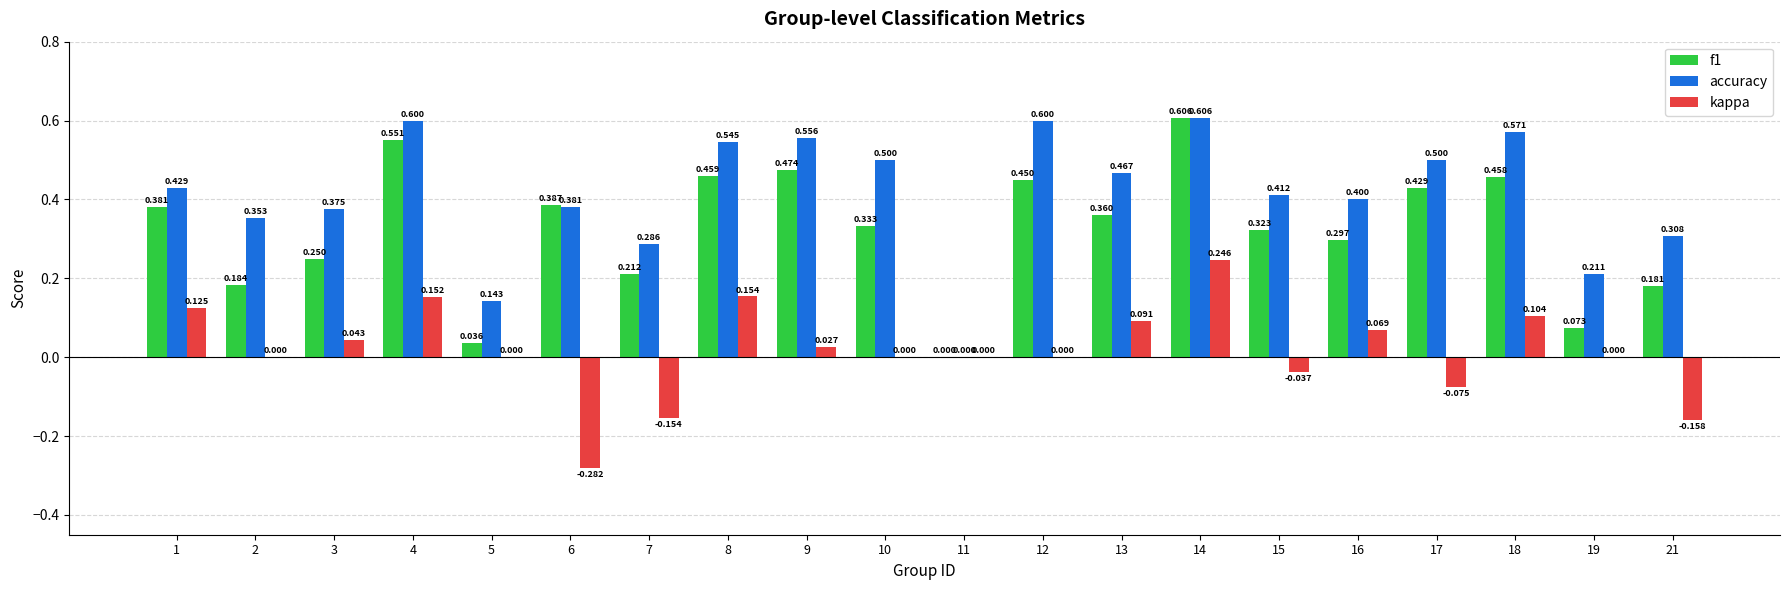

Is the value of kappa at 12 greater than the value of accuracy at 2?

No